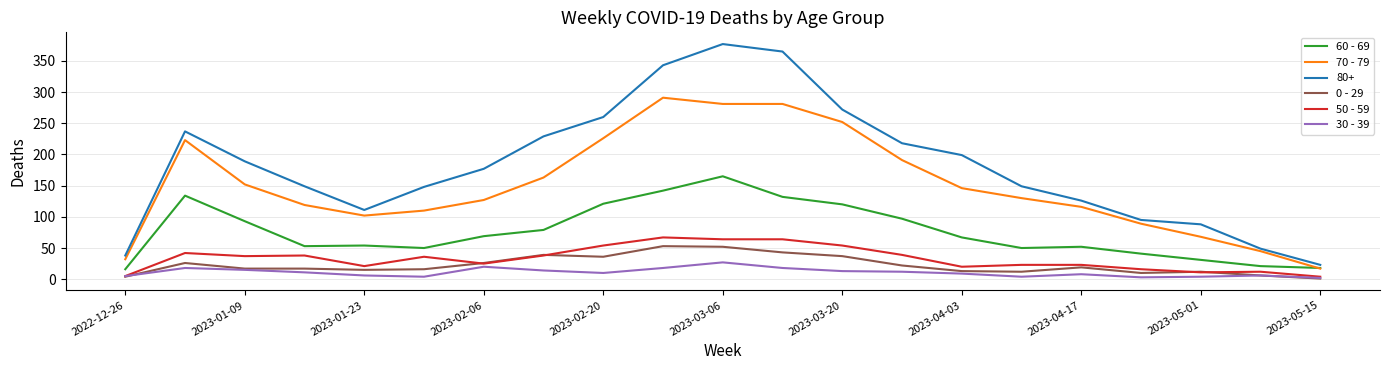

What is the maximum value shown in the chart?

377